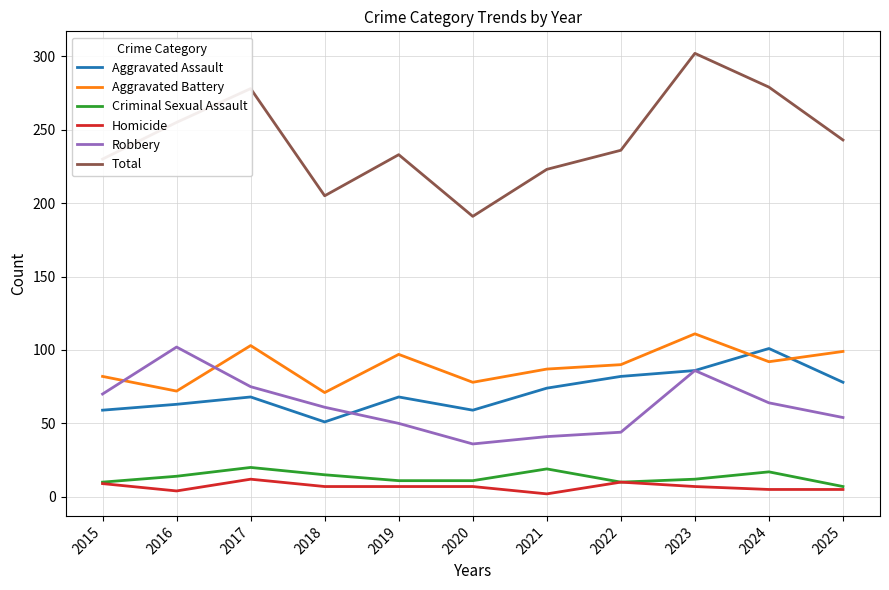

True or false: Criminal Sexual Assault and Robbery intersect in this chart.

False